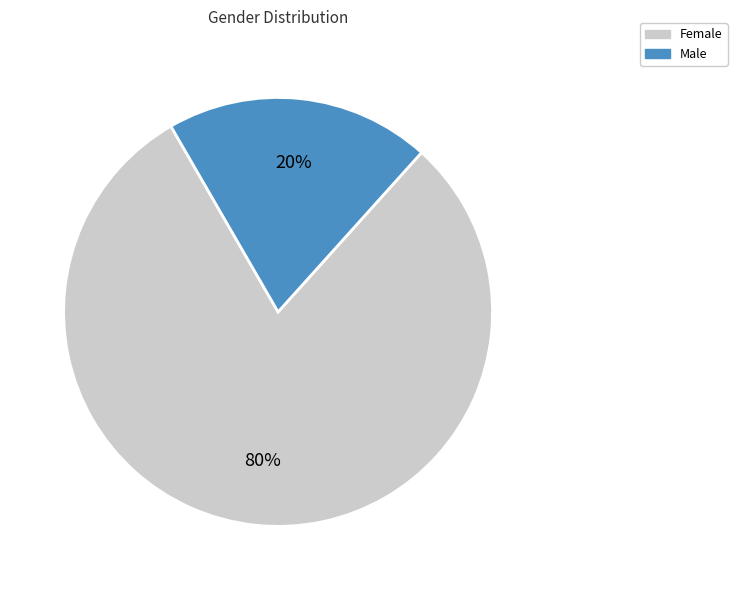

Is the sum of Male and Female greater than half?

Yes